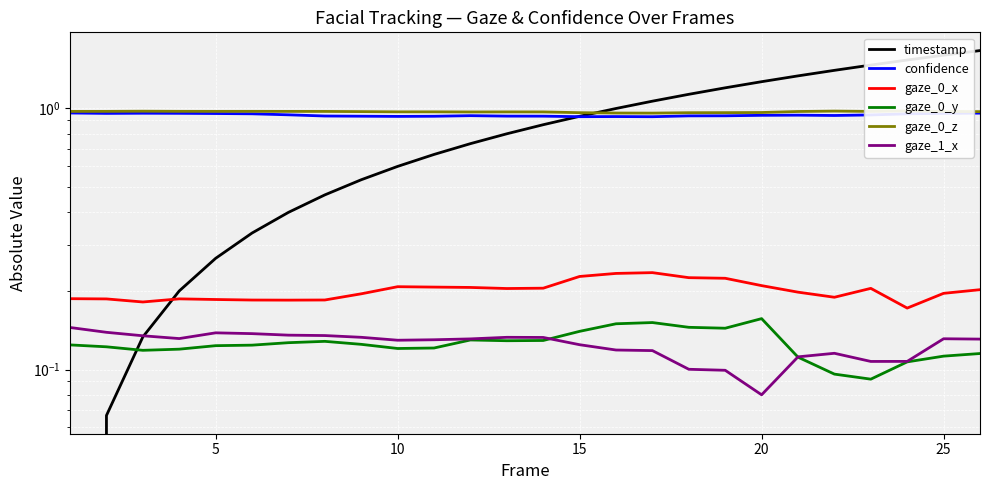

The gaze_0_x series shows 0.2 at 20. True or false?

True